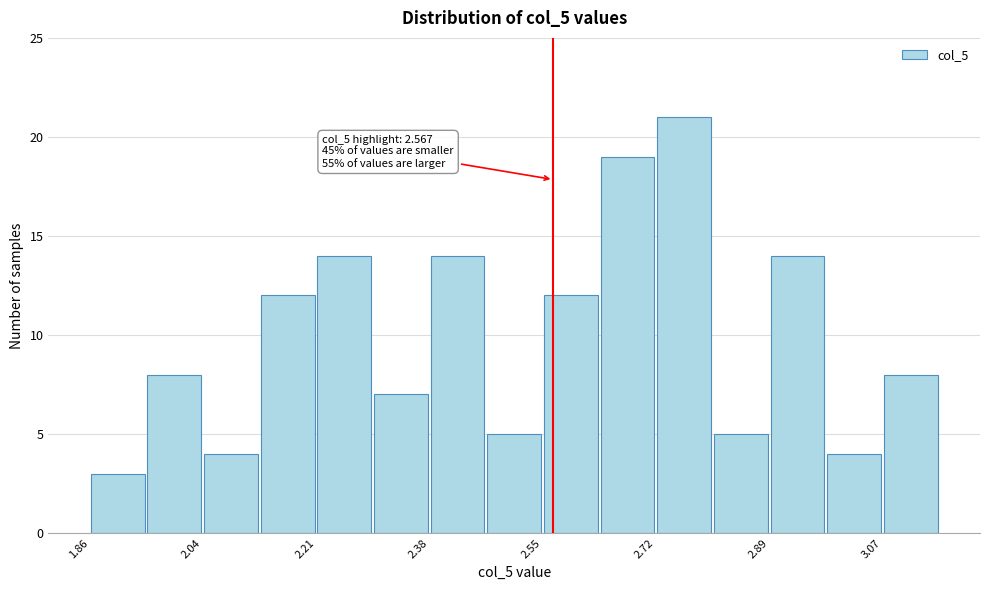

Over which range of the x-axis is the bar tallest?

2.72 to 2.80